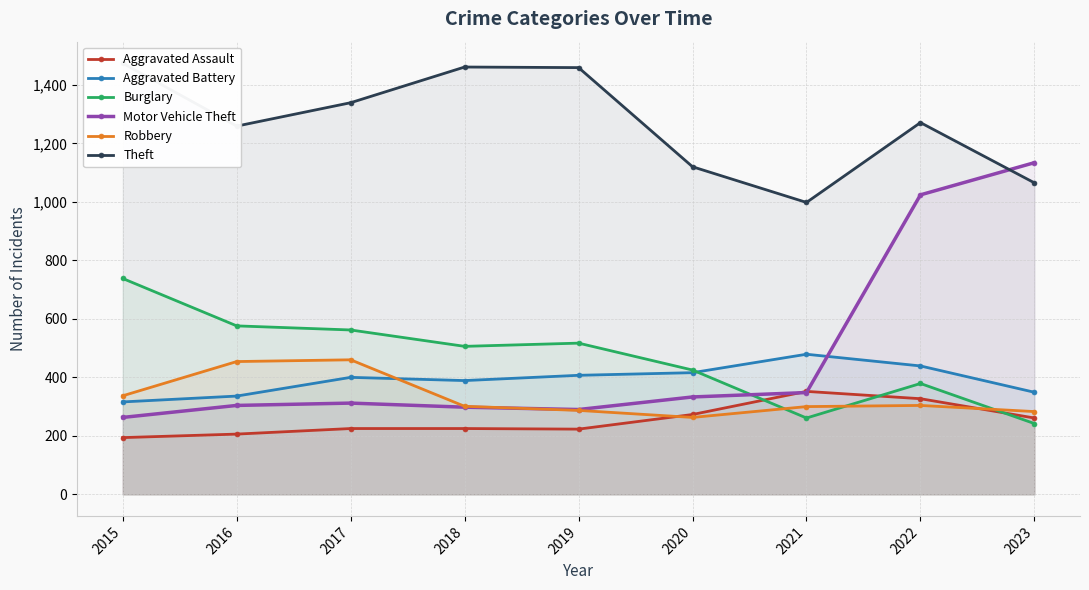

The value of Theft at 2017 is 406. True or false?

False